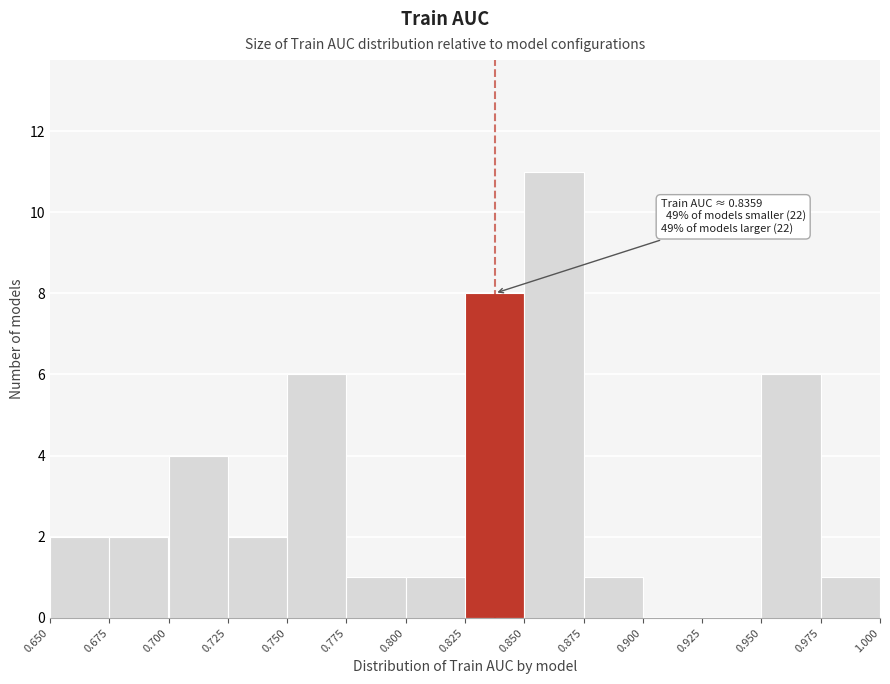

Which range on the x-axis has the tallest bar?

0.850 to 0.875